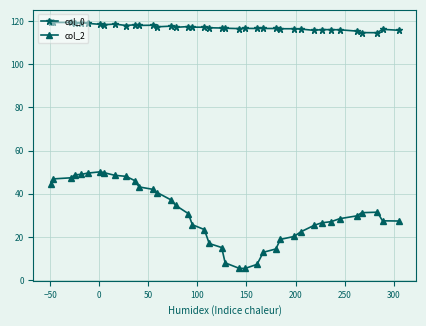

True or false: col_0 and col_2 intersect in this chart.

False